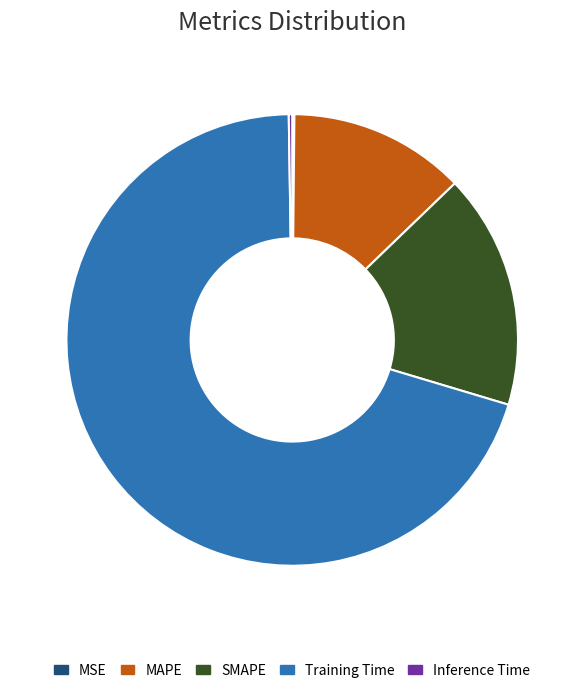

Between Training Time and MAPE, which is larger?

Training Time